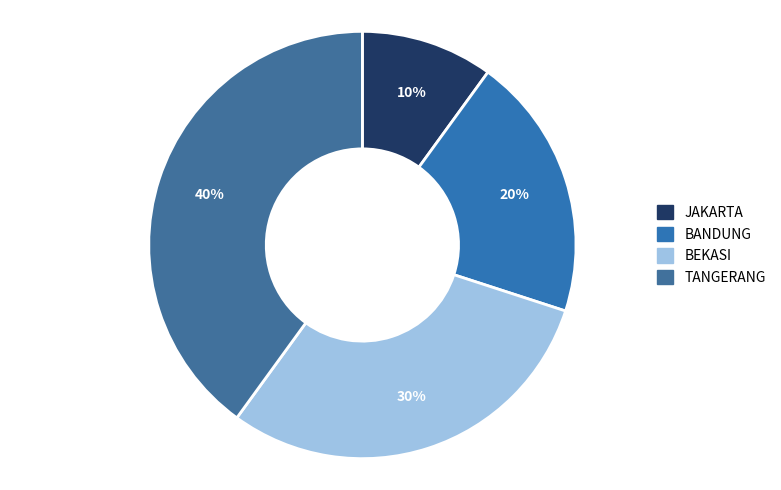

What percentage is NOT represented by TANGERANG?

60.0%